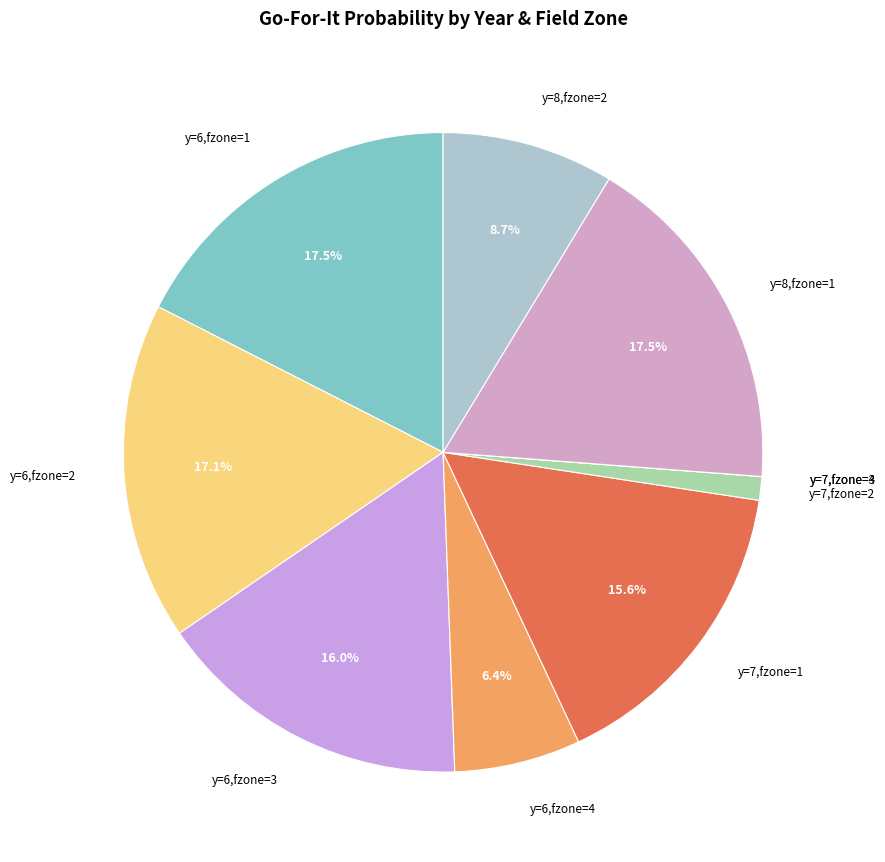

How much of the chart is everything except y=8,fzone=2?

91.3%